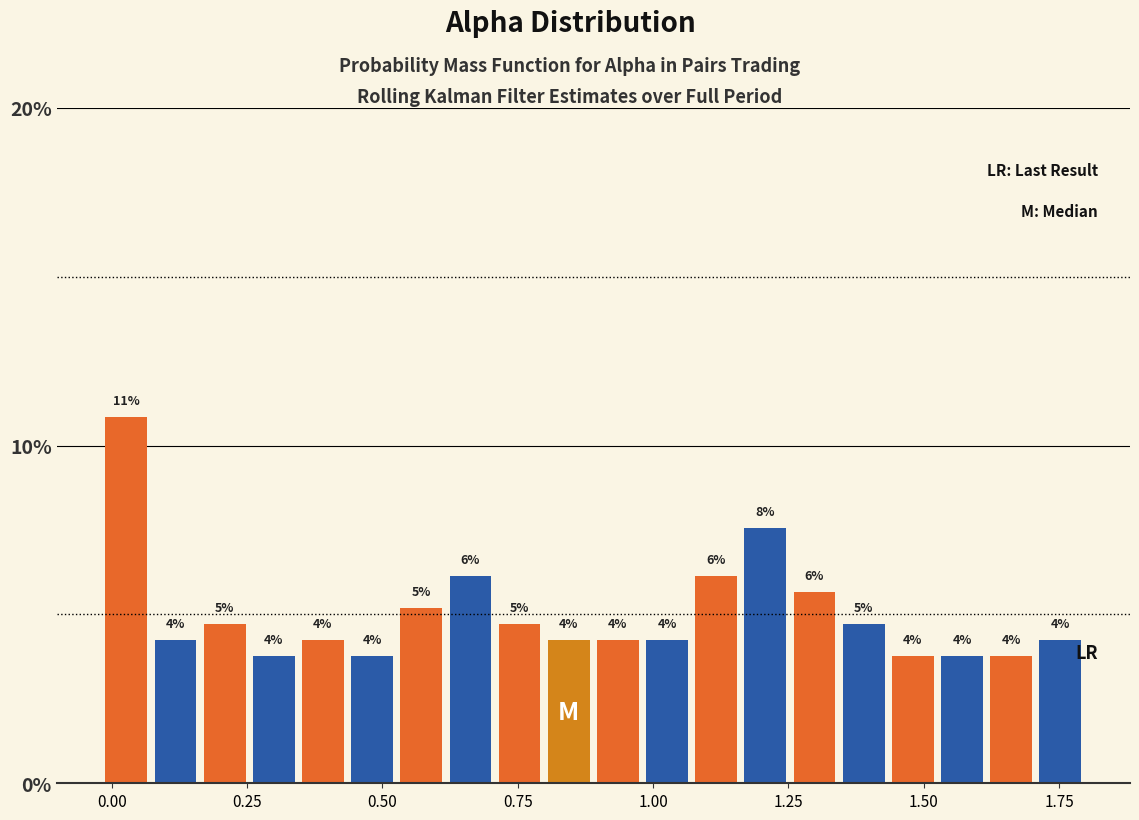

Around what value on the x-axis is the tallest bar? Give the approximate position of its centre, as read against the axis.

0.05